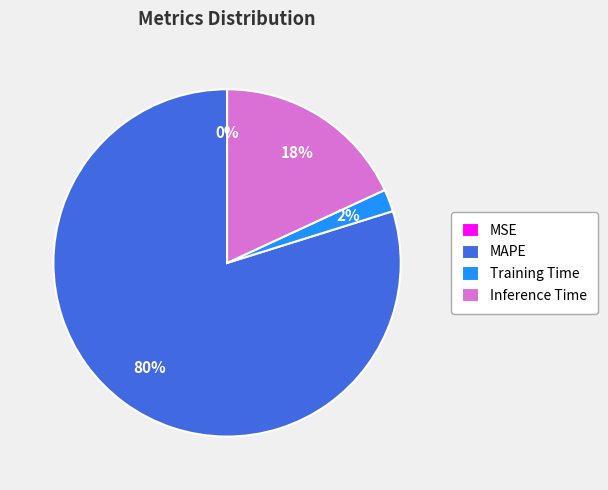

What percentage is the Training Time slice, to the nearest percent?

2%